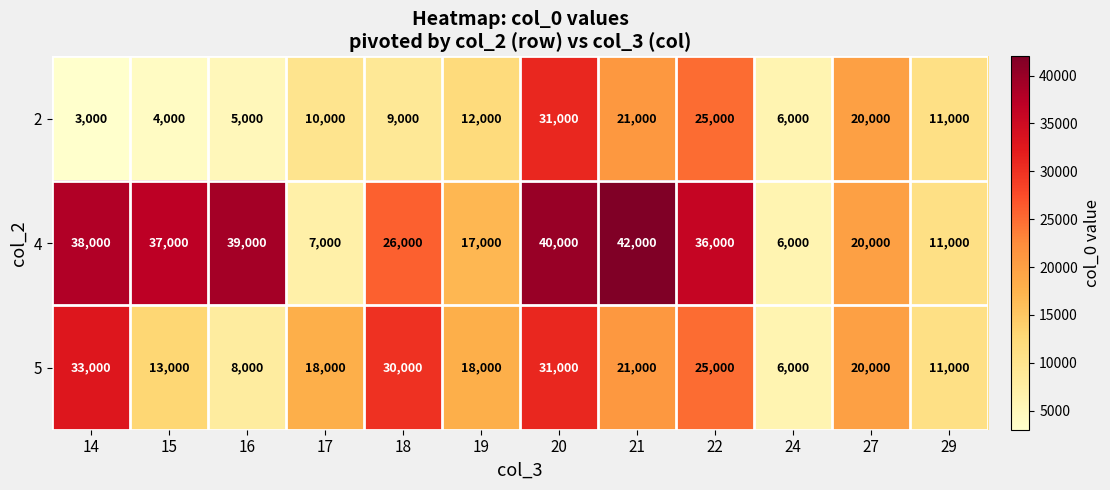

What is the sum of all 4 values?

319000